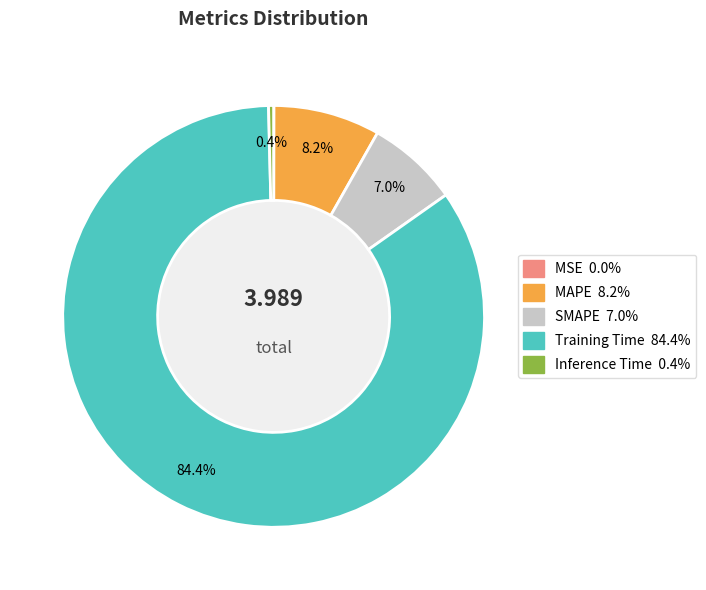

The Inference Time slice represents 8% of the pie. True or false?

False